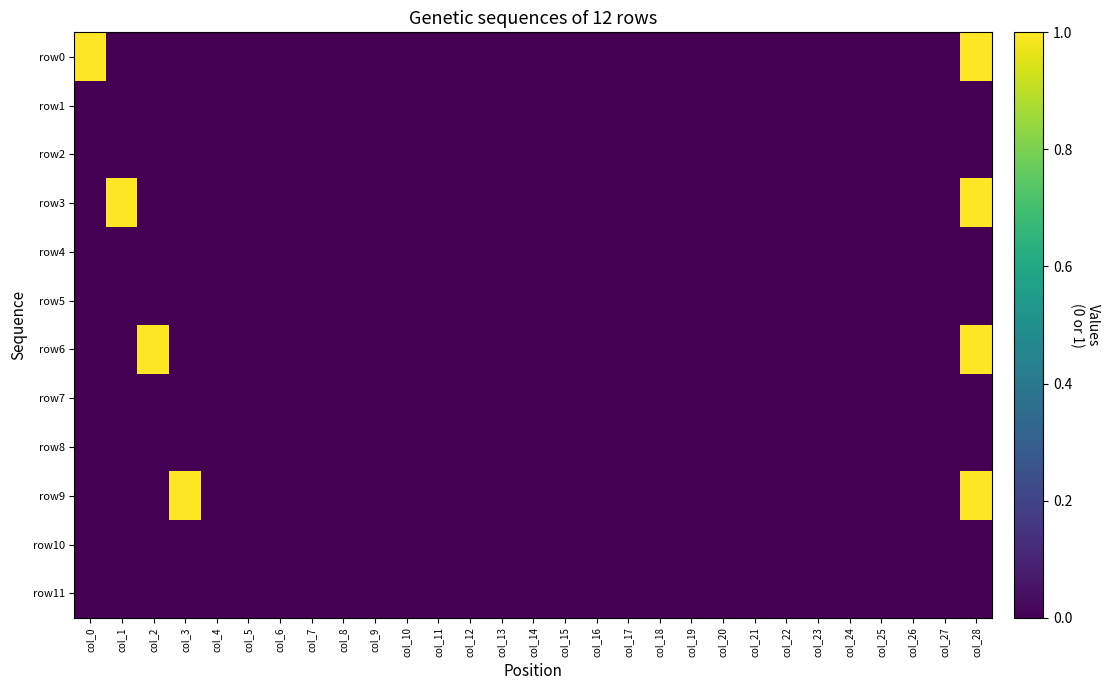

At which category is the sum across all series the highest?

col_28